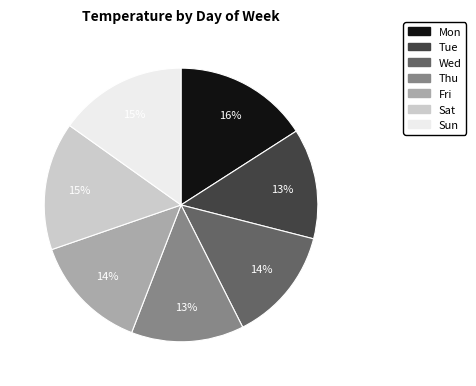

The Fri slice represents 24% of the pie. True or false?

False